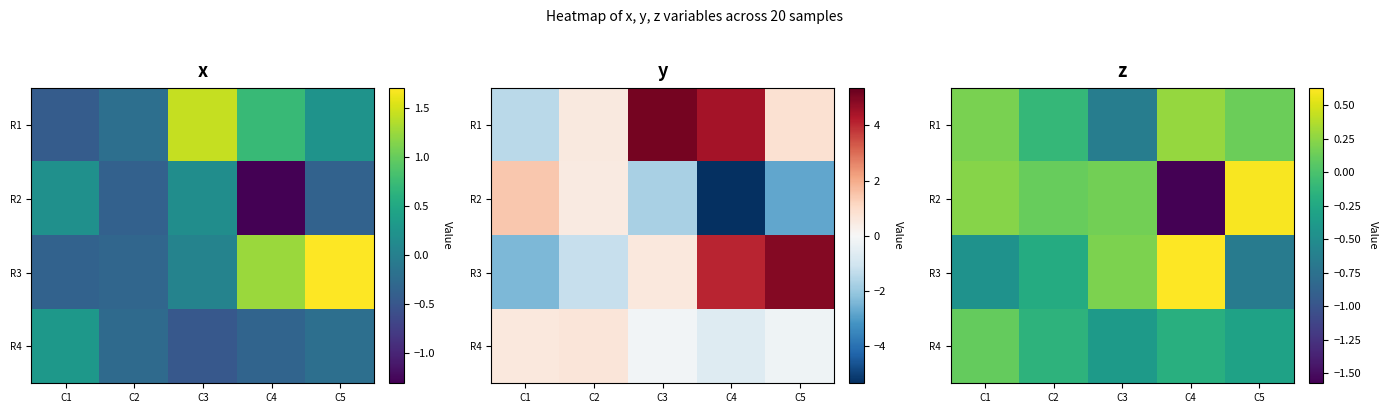

What is the total value across all series at C2?

-0.4